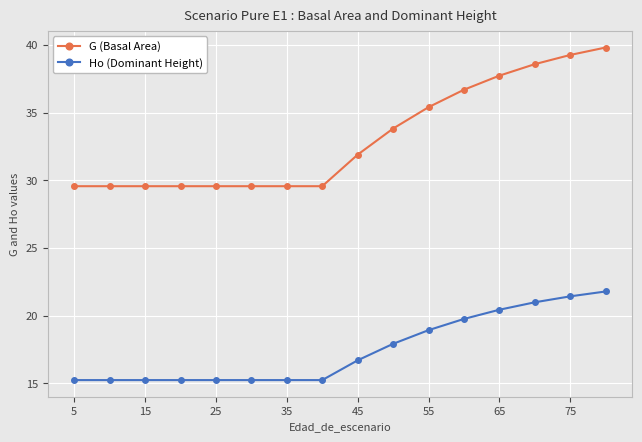

Which series has the widest spread of values?

G (Basal Area)